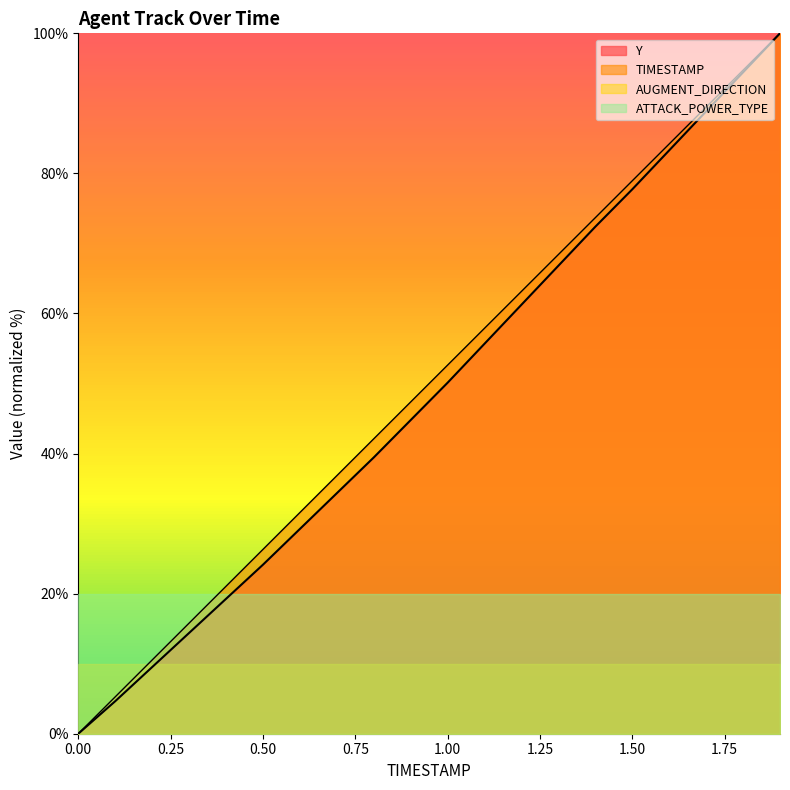

What position from the left is 0.3?

4